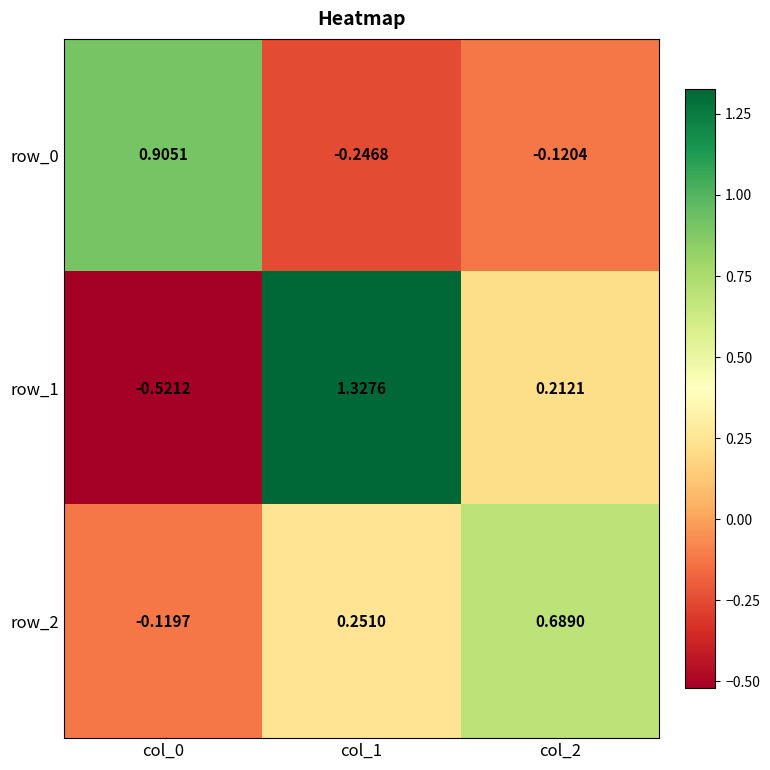

Rank the series by their maximum value, from lowest to highest.

row_2, row_0, row_1